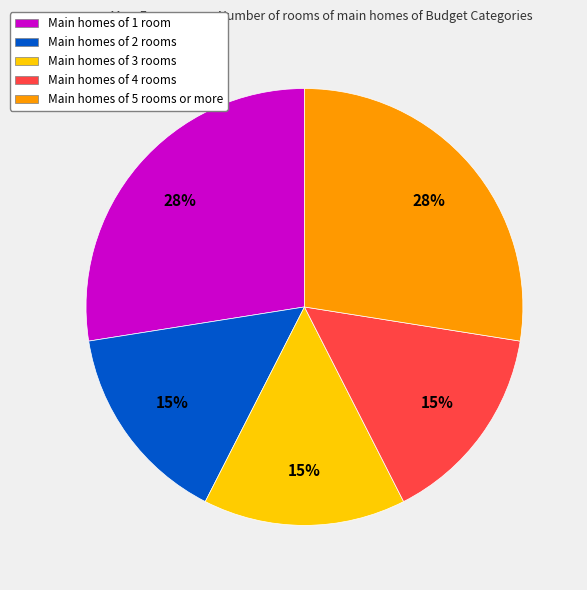

Count the number of slices in the pie.

5